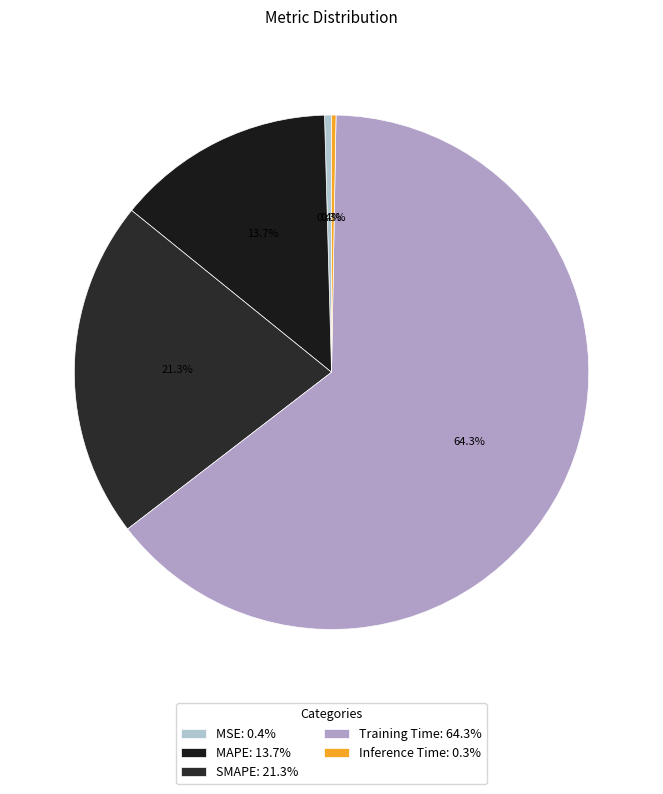

Do MAPE and Inference Time together represent more than half of the pie?

No